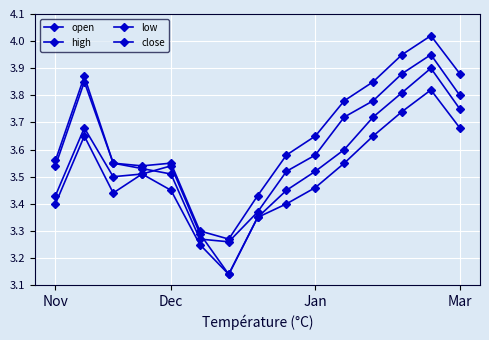

Which series has the largest total across all categories?

high